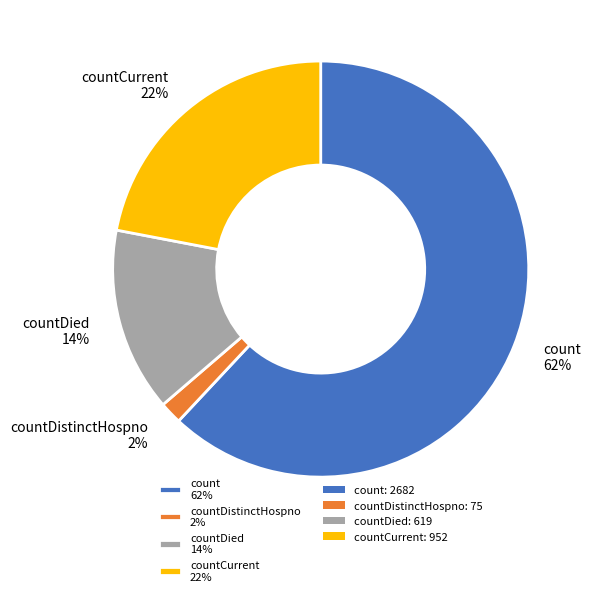

Is it true that countCurrent 22% is 22% of the pie?

True